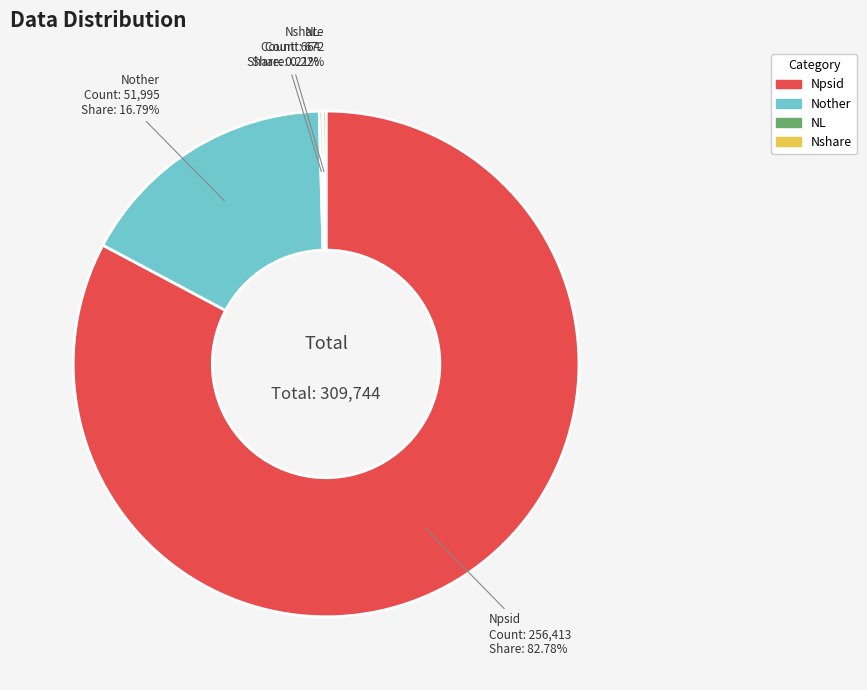

To the nearest percent, what is the difference between the Npsid and Nother slice percentages?

66%